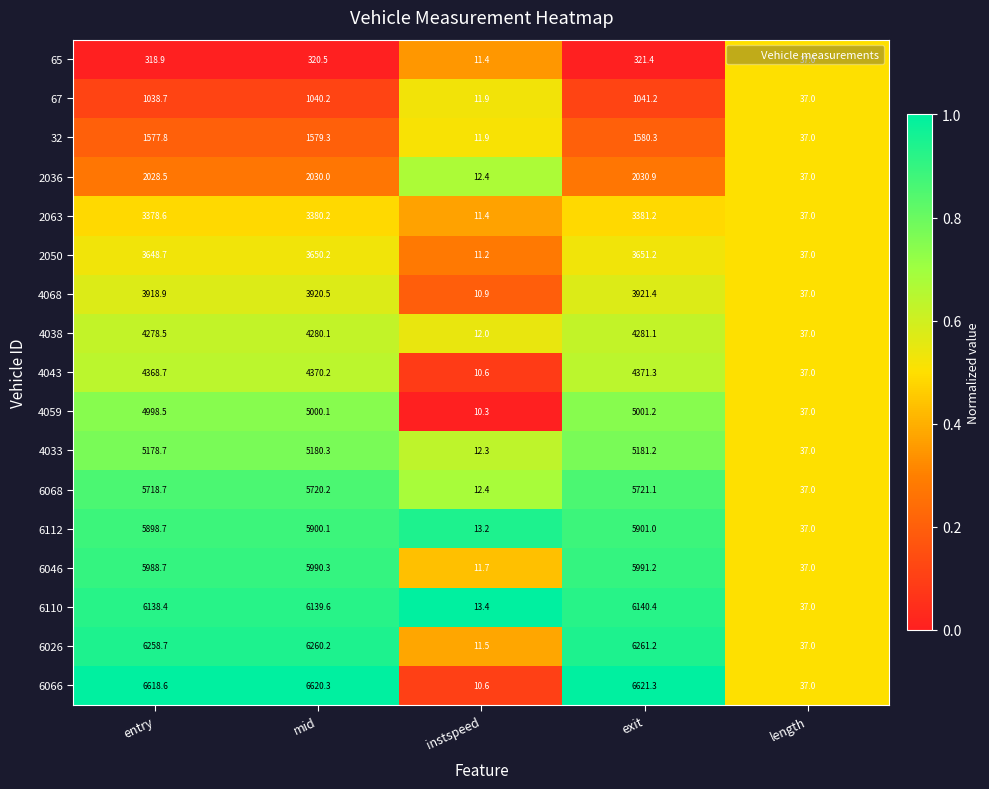

Which label corresponds to the smallest value in the chart?

instspeed